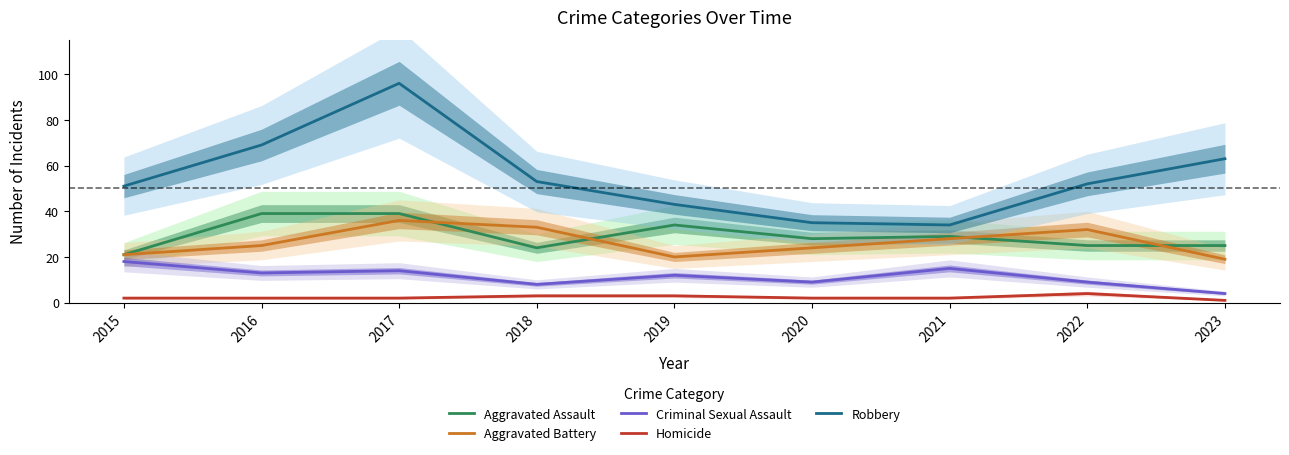

What is the spread (max minus min) of values at 2017?

94